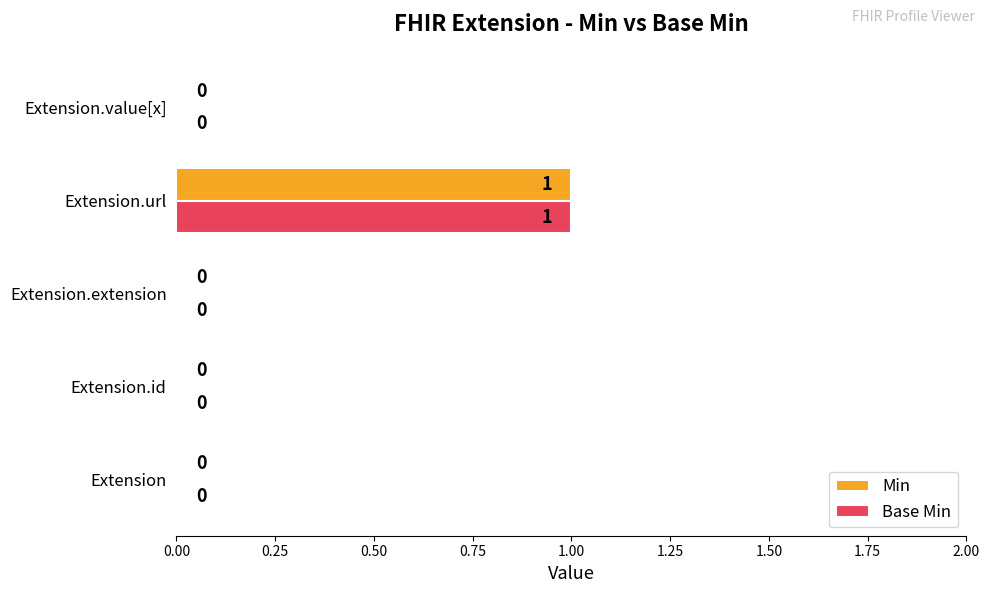

Is it true that Min equals 0 at Extension?

True